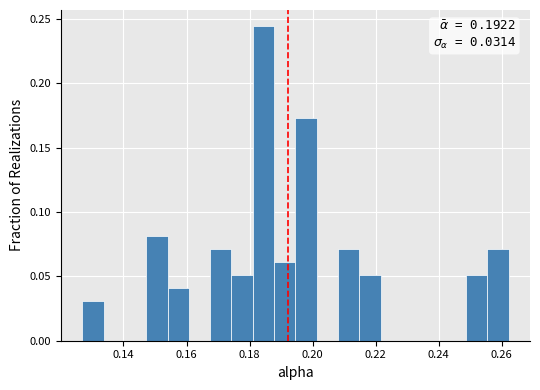

Read against the x-axis, roughly where is the centre of the tallest bar?

0.184